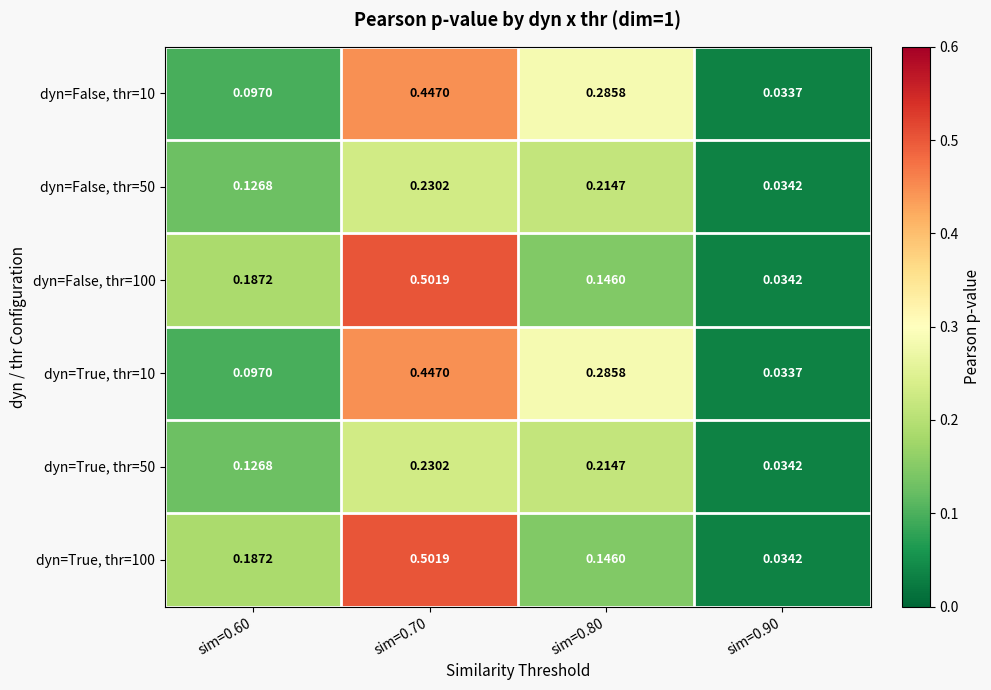

Is the value of dyn=False, thr=10 at sim=0.70 greater than the value of dyn=False, thr=50 at sim=0.80?

Yes